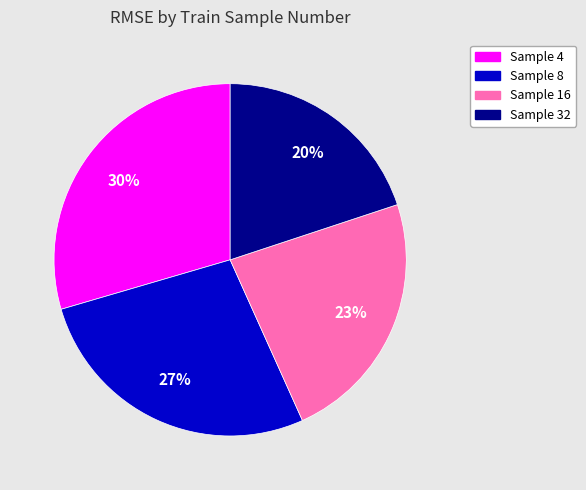

Is there a majority slice in this chart?

No